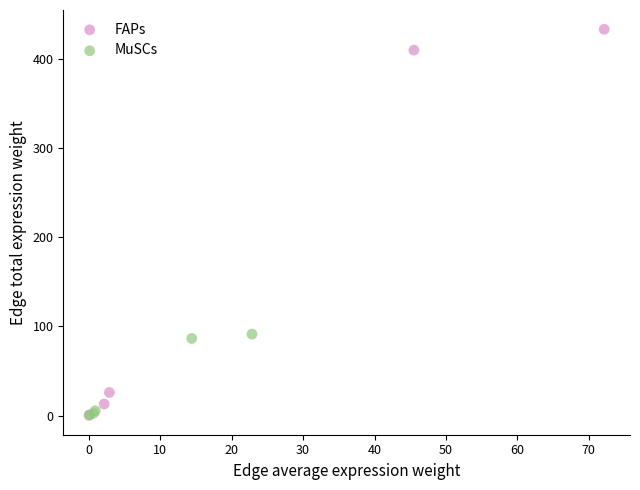

Which series has the widest spread of Y values?

FAPs